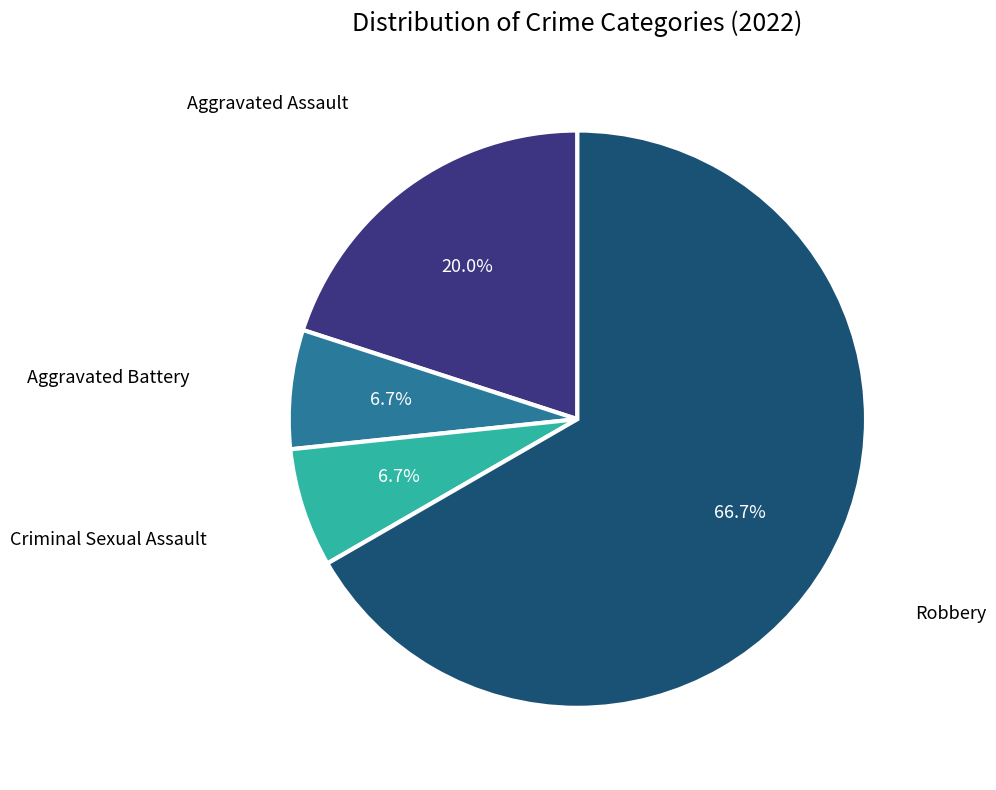

Is there any slice that represents more than half of the pie?

Yes